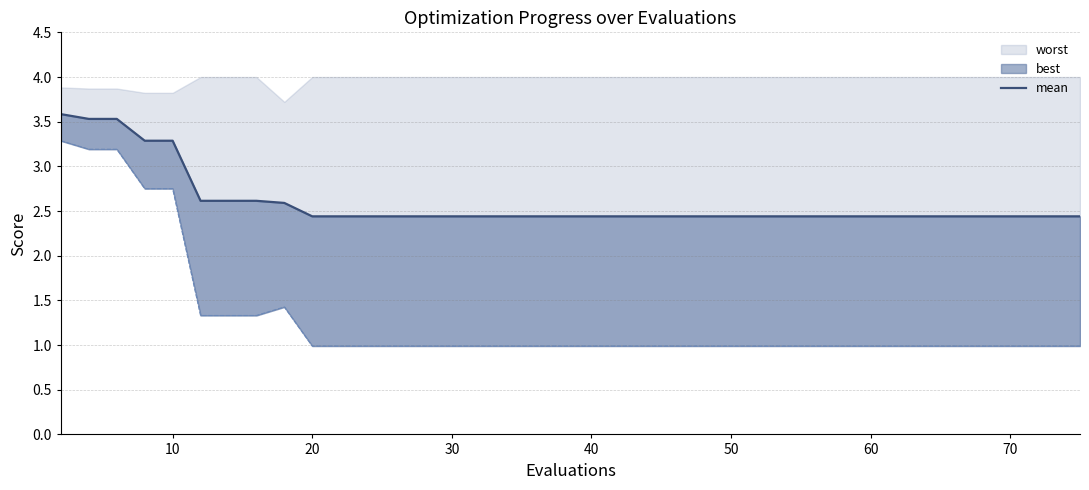

How many categories are shown in the chart?

40